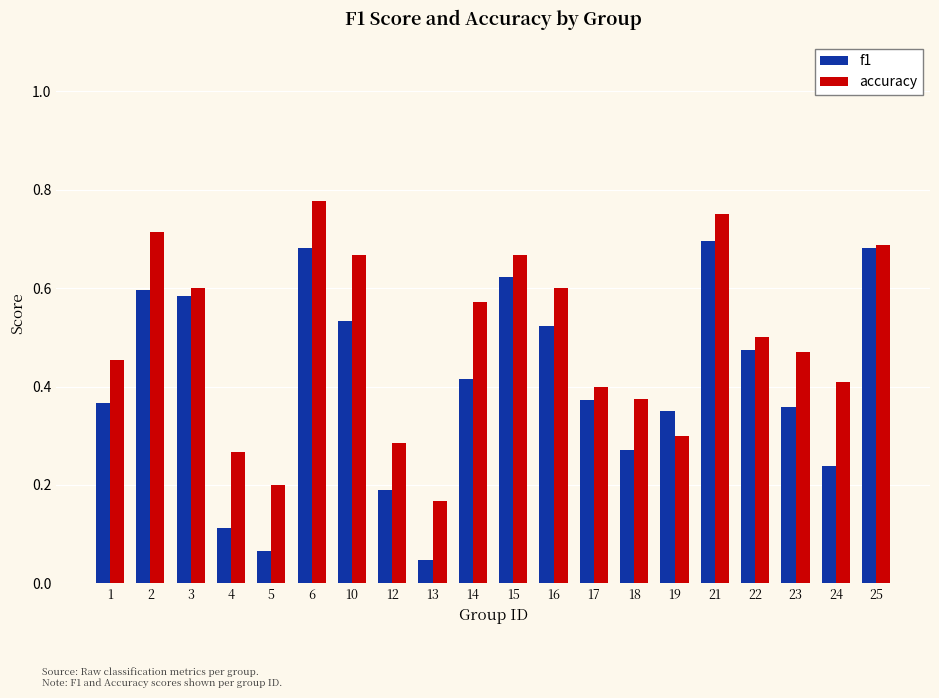

Which series has the largest range (max minus min)?

f1